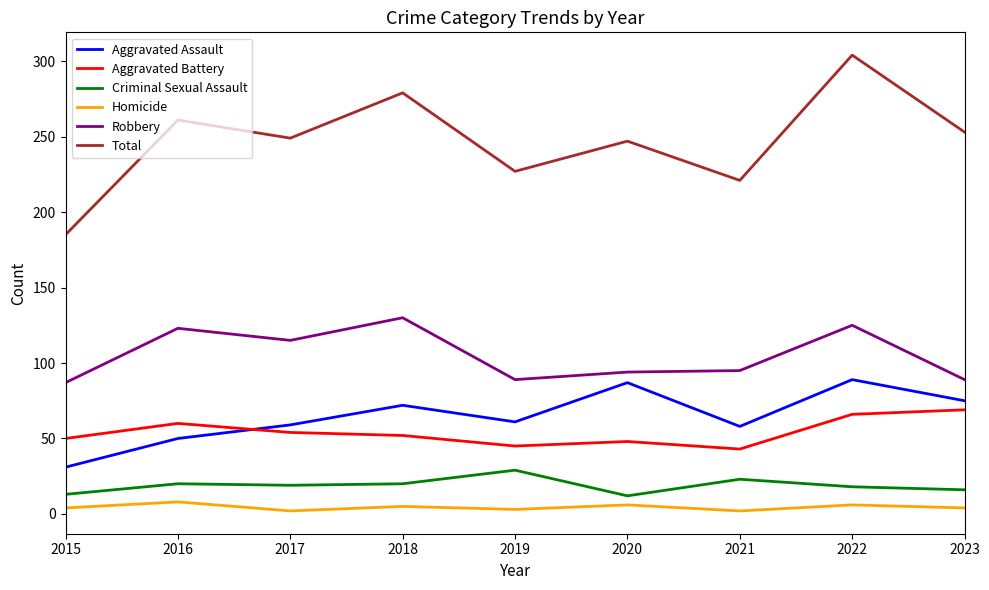

At which category does the chart reach its peak across all series?

2022